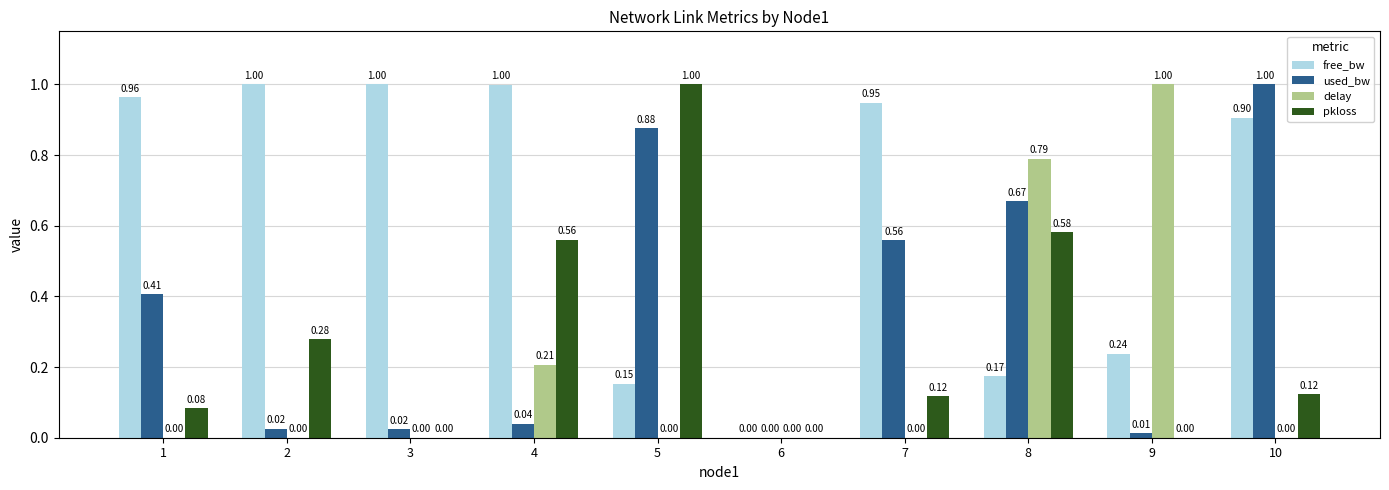

Is it true that delay equals 0.0 at 10?

True